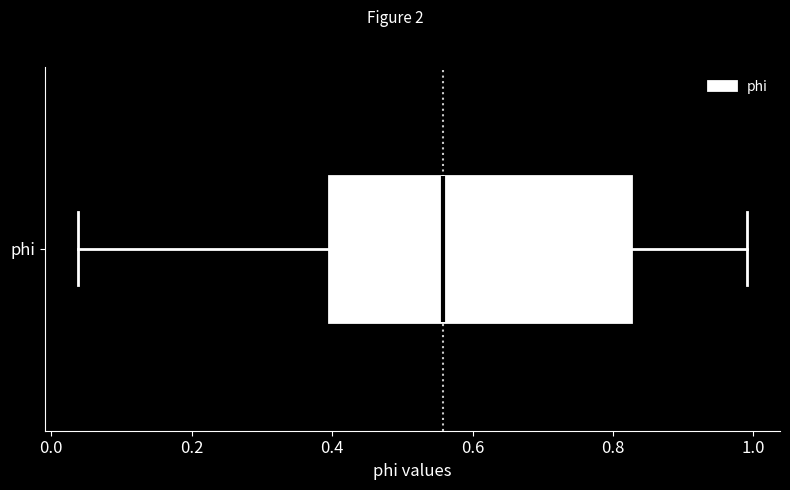

Transcribe this box plot: give where the median line is, the range the box spans, and where the two whiskers end, as read against the x-axis. The values are not printed on the chart, so give them approximately, as read against the axis.

median 0.56, box 0.40 to 0.82, whiskers 0.04 to 1.00